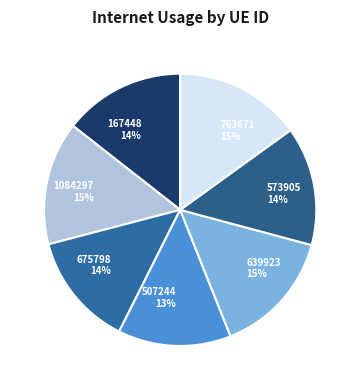

Which has a higher value, 763671 or 167448?

763671